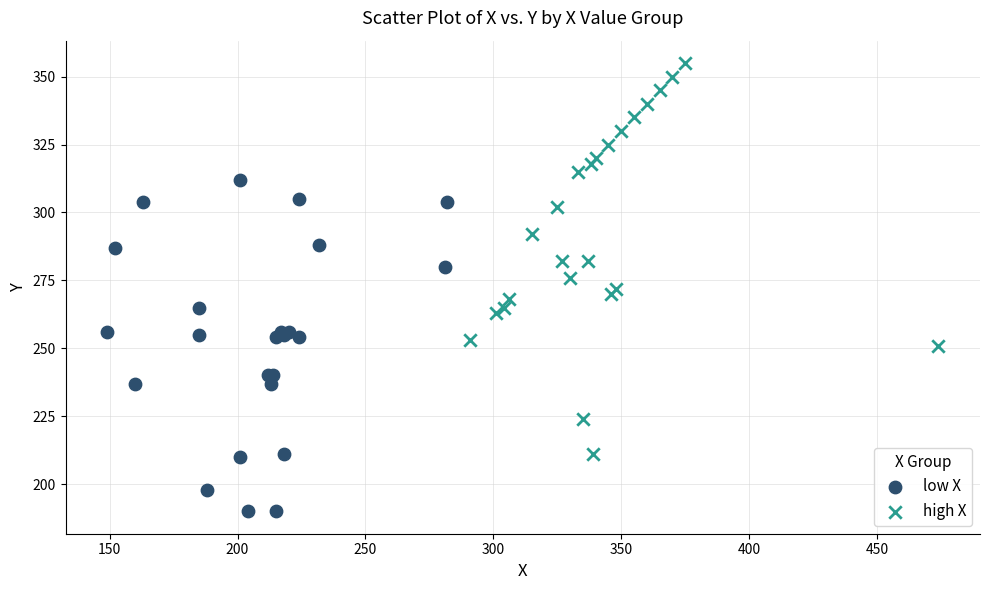

Which series contains the lowest Y value?

low X